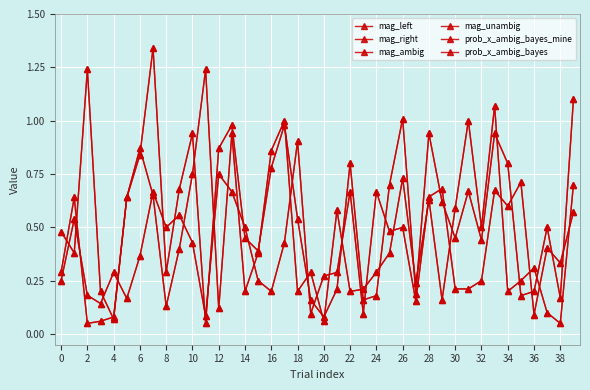

At which category does mag_left reach its first local peak?

2